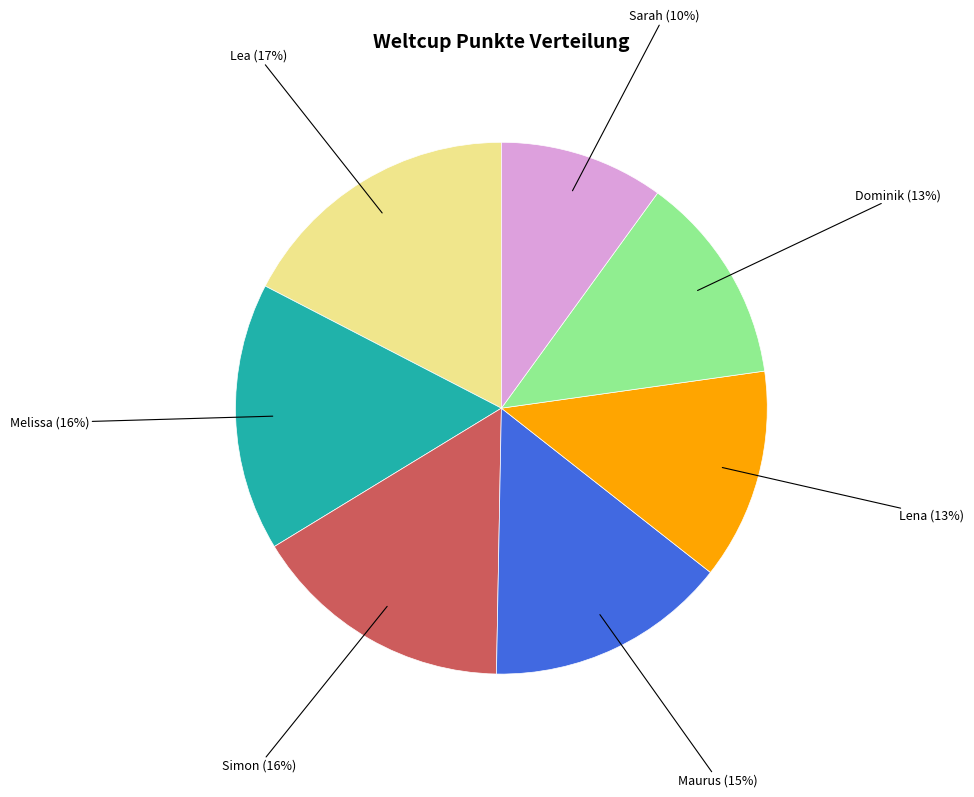

Is Dominik the majority of the pie?

No